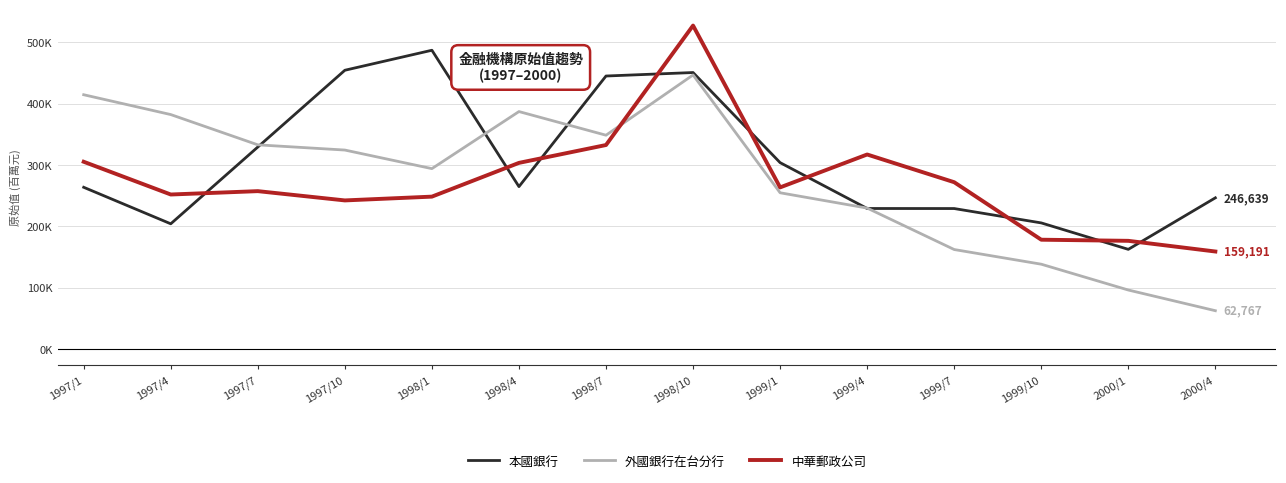

Does the chart have visible grid lines?

Yes